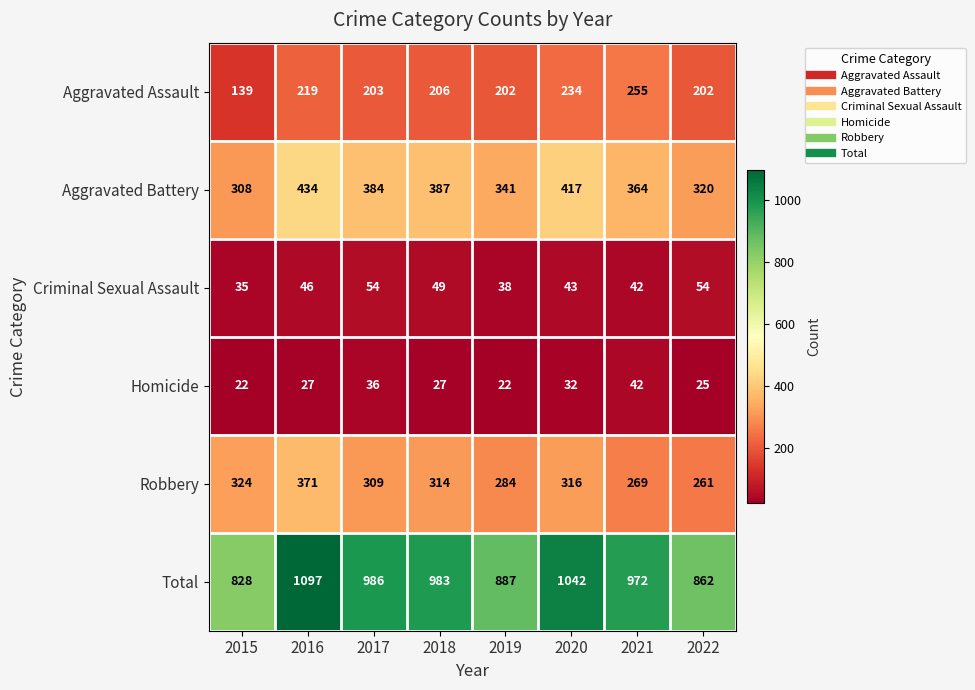

What is the spread (max minus min) of values at 2017?

950